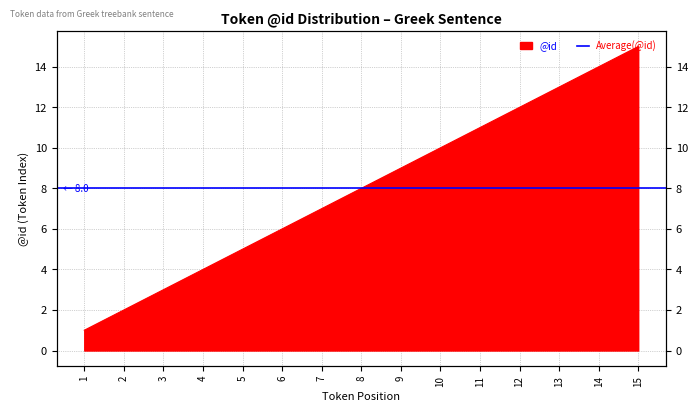

What is the sum of the values at 9 and 14?

23